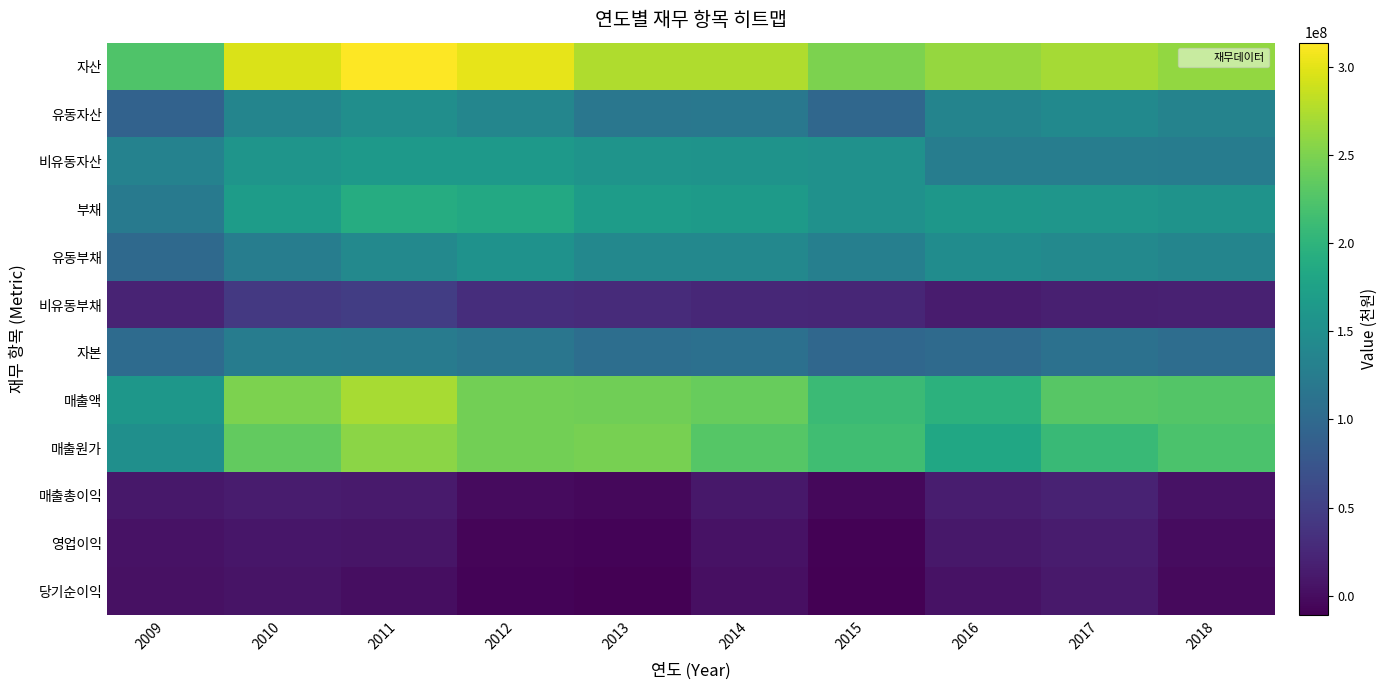

Reading right to left, list all the values displayed in this chart.

자산: 2018=260653064	2017=269797349	2016=261856780	2015=249720598	2014=274955331	2013=275686501	2012=301686314	2011=313854138	2010=295015073	2009=224555210
유동자산: 2018=134601916	2017=143055538	2016=135200934	2015=96906264	2014=118941848	2013=118225744	2012=138114774	2011=148916803	2010=136708197	2009=91654945
비유동자산: 2018=126051149	2017=126741812	2016=126655846	2015=152814335	2014=156013482	2013=157460757	2012=163571539	2011=164937335	2010=158306876	2009=132900264
부채: 2018=155945724	2017=159383215	2016=160871148	2015=152772135	2014=166035007	2013=168905318	2012=185426930	2011=190106859	2010=169030407	2009=121524989
유동부채: 2018=136883191	2017=141897594	2016=147199149	2015=128633207	2014=140906832	2013=140214577	2012=154271901	2011=142426142	2010=126555768	2009=100521602
비유동부채: 2018=19062533	2017=17485621	2016=13671999	2015=24138928	2014=25128174	2013=28690741	2012=31155030	2011=47680717	2010=42474638	2009=21003387
자본: 2018=104707340	2017=110414135	2016=100985632	2015=96948464	2014=108920324	2013=106781183	2012=116259383	2011=123747280	2010=125984666	2009=103030221
매출액: 2018=227211411	2017=229269979	2016=197534880	2015=210562137	2014=238633097	2013=244042602	2012=244354718	2011=270888704	2010=249477632	2009=161191713
매출원가: 2018=221896531	2017=208907154	2016=182513143	2015=214020667	2014=228570437	2013=247448354	2012=245228564	2011=257813598	2010=235549400	2009=150909667
매출총이익: 2018=5314881	2017=20362824	2016=15021737	2015=-3458530	2014=10062660	2013=-3405752	2012=-873846	2011=13075106	2010=13928232	2009=10282046
영업이익: 2018=-107981	2017=14241197	2016=9953456	2015=-8991108	2014=4757256	2013=-8395071	2012=-6535625	2011=7818348	2010=9088694	2009=5429704
당기순이익: 2018=-2631187	2017=11247919	2016=4499790	2015=-10984730	2014=2145994	2013=-9727249	2012=-8345673	2011=1178991	2010=6222222	2009=3059485